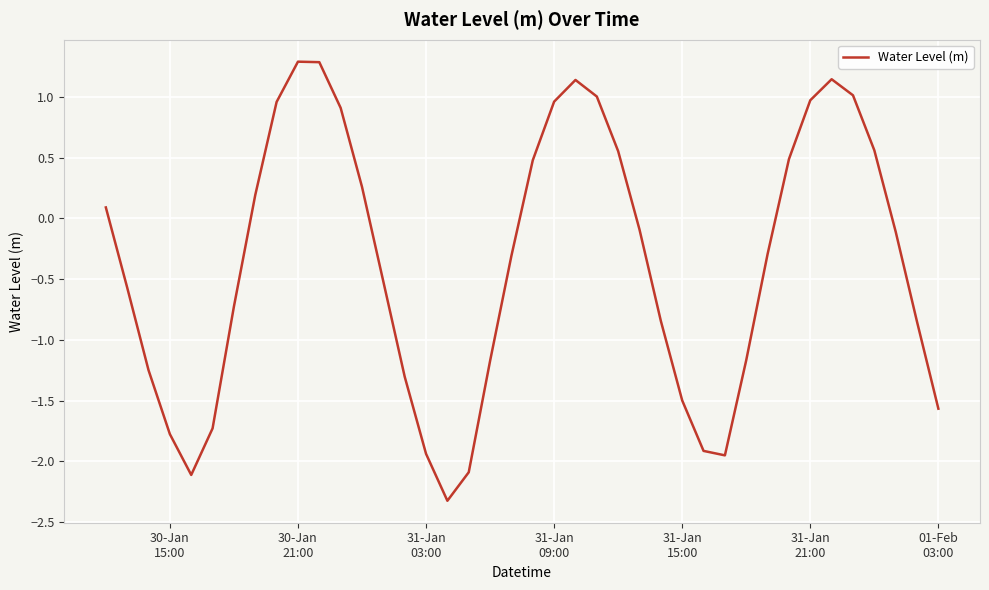

What is the minimum value shown in the chart?

-2.3